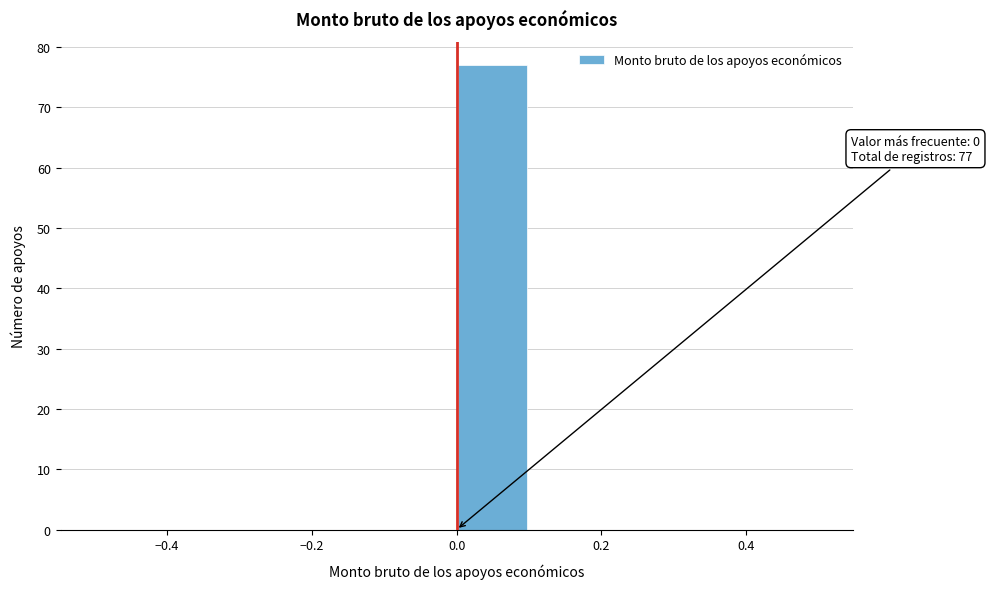

Which range on the x-axis has the tallest bar?

0.0 to 0.1